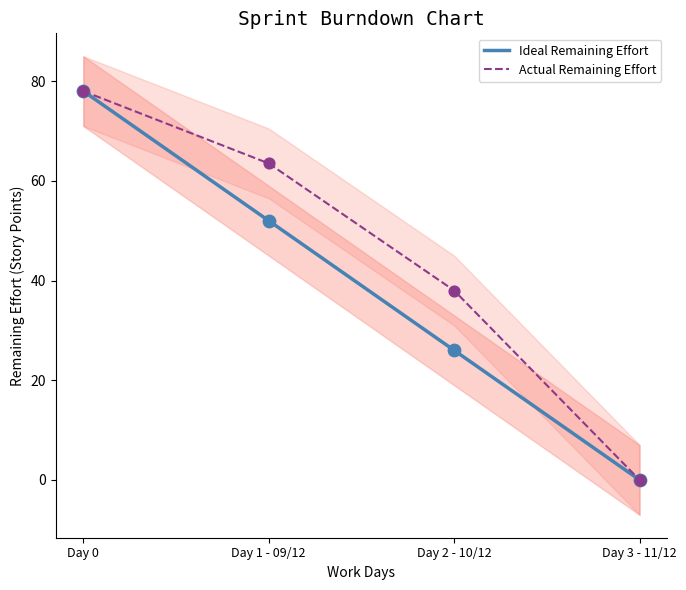

Which series contains the lowest Y value?

Ideal Remaining Effort